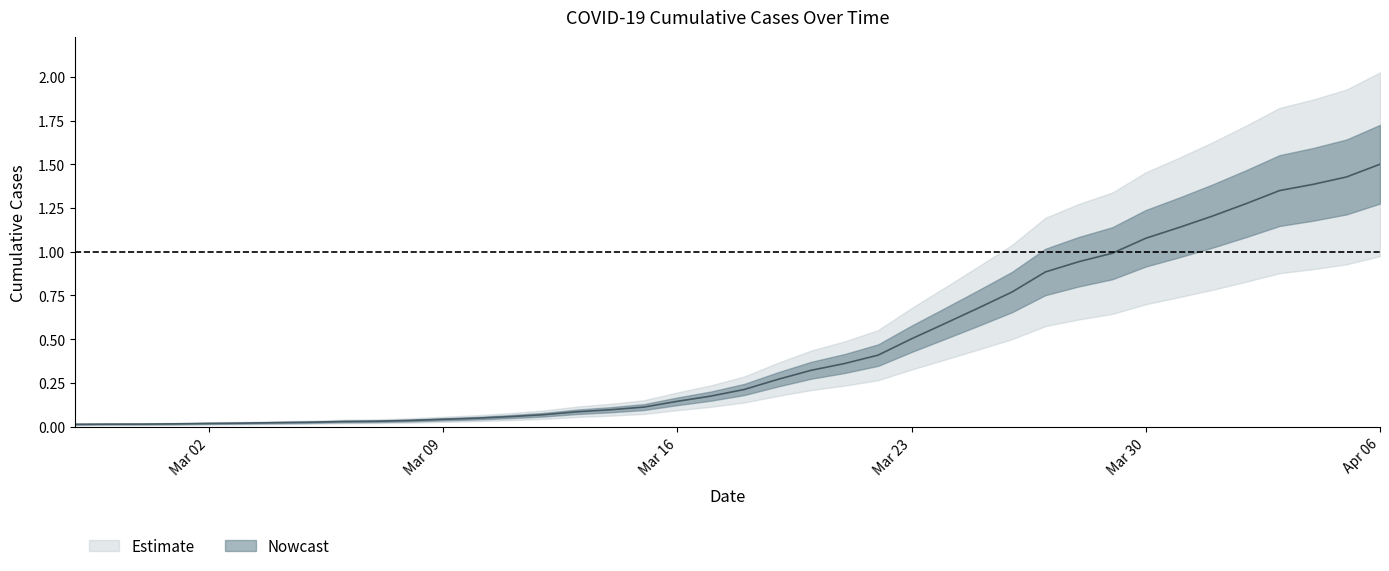

Which label corresponds to the smallest value in the chart?

2020-02-27